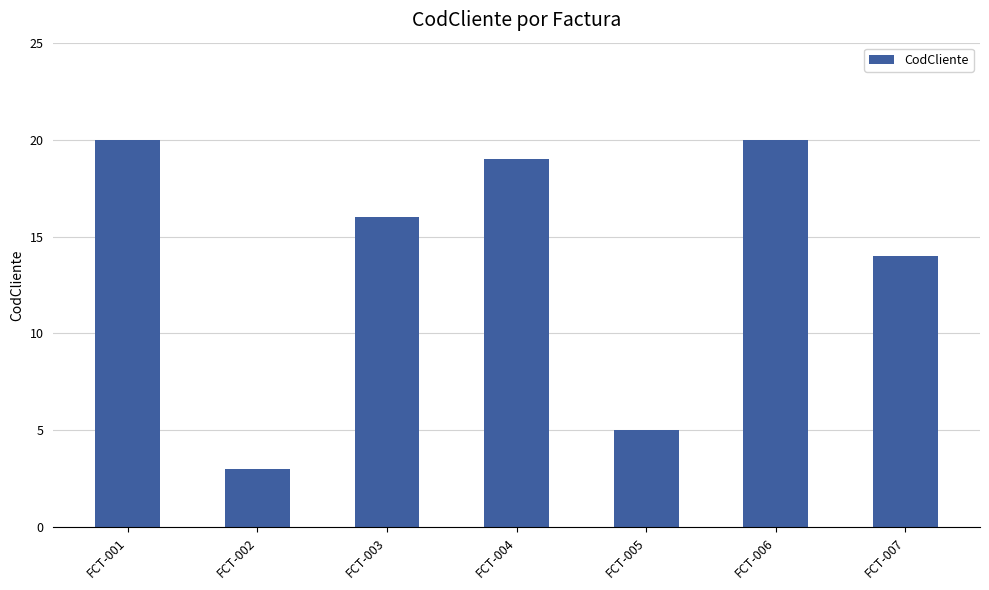

What is the smallest value displayed?

3